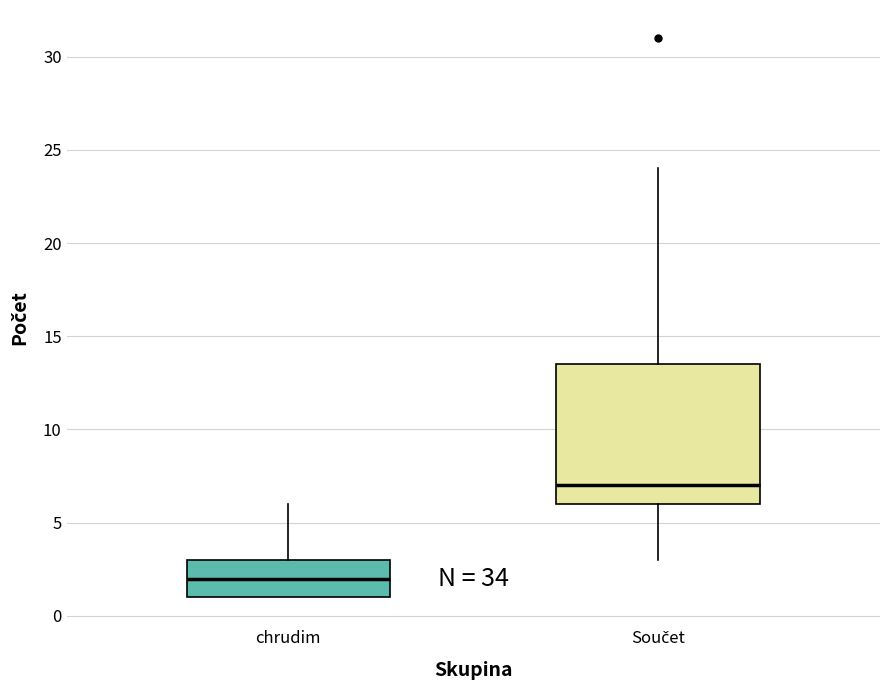

Comparing the boxes themselves (not the whiskers), which one is the tallest?

Součet